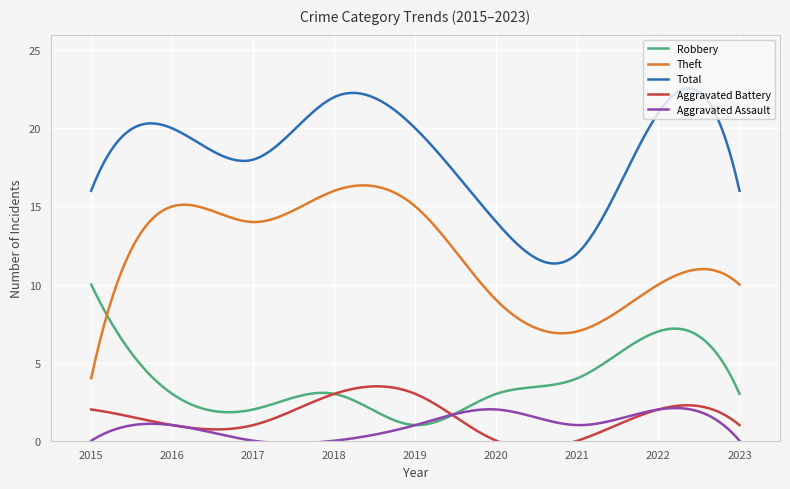

Where is Robbery nearest to the value 5?

2021